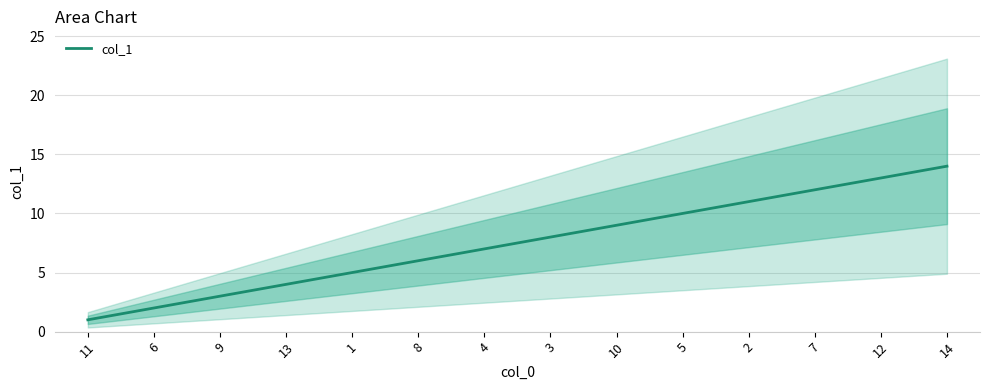

The chart shows a value of 2 at 6. True or false?

True